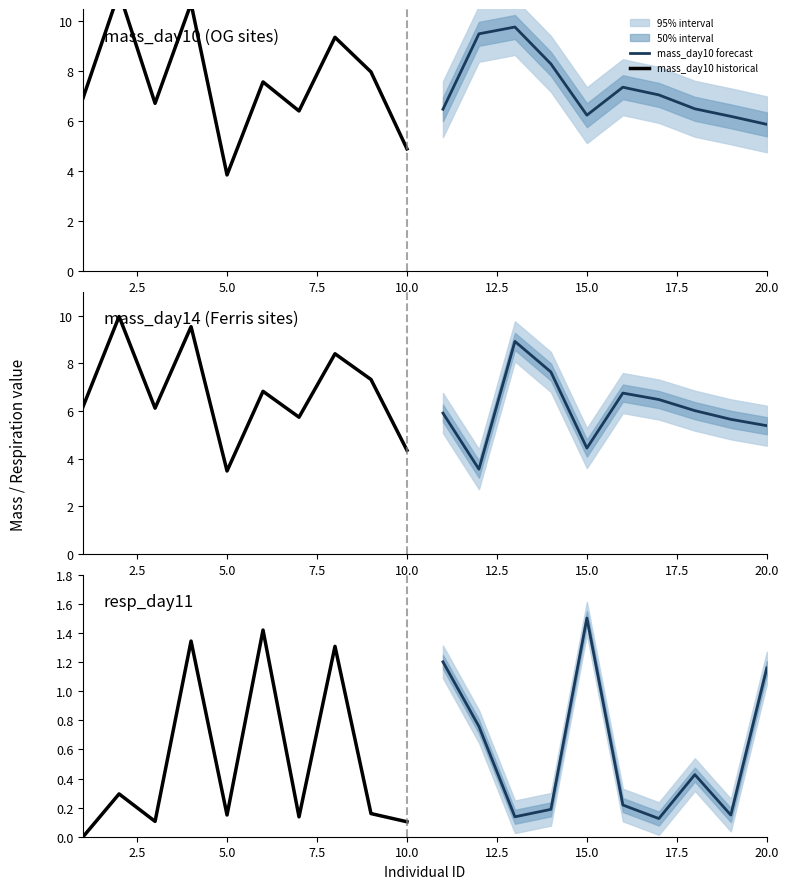

True or false: mass_day10 forecast has a value of 11.2 at 15.0.

False